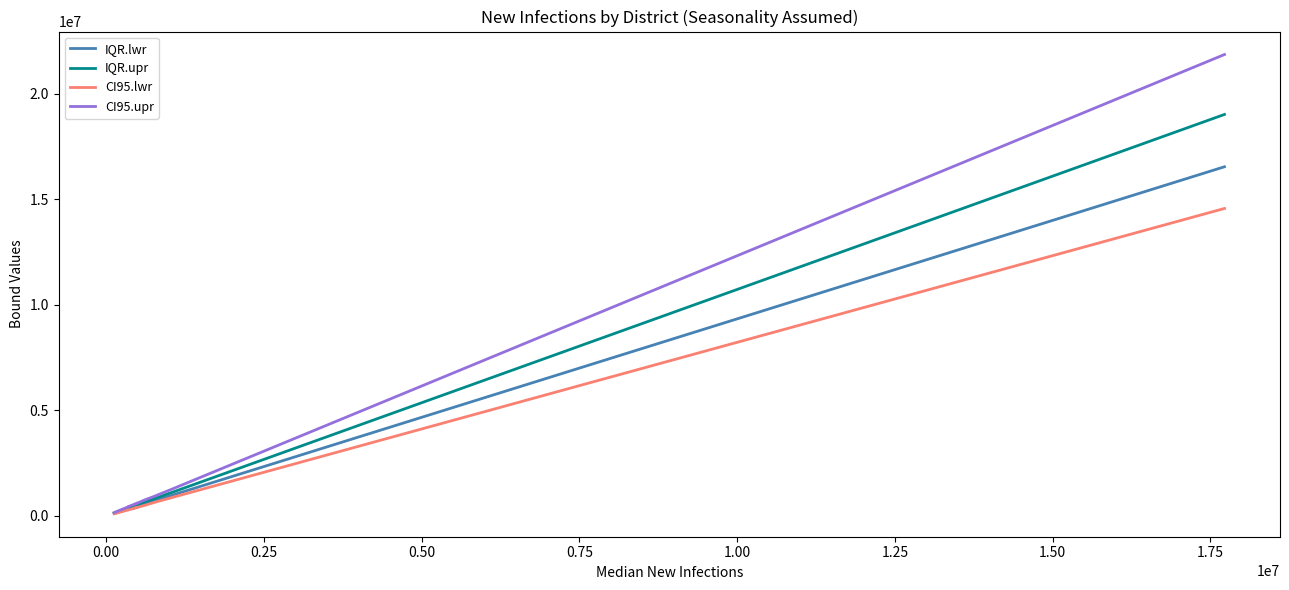

Which series has the largest range (max minus min)?

CI95.upr